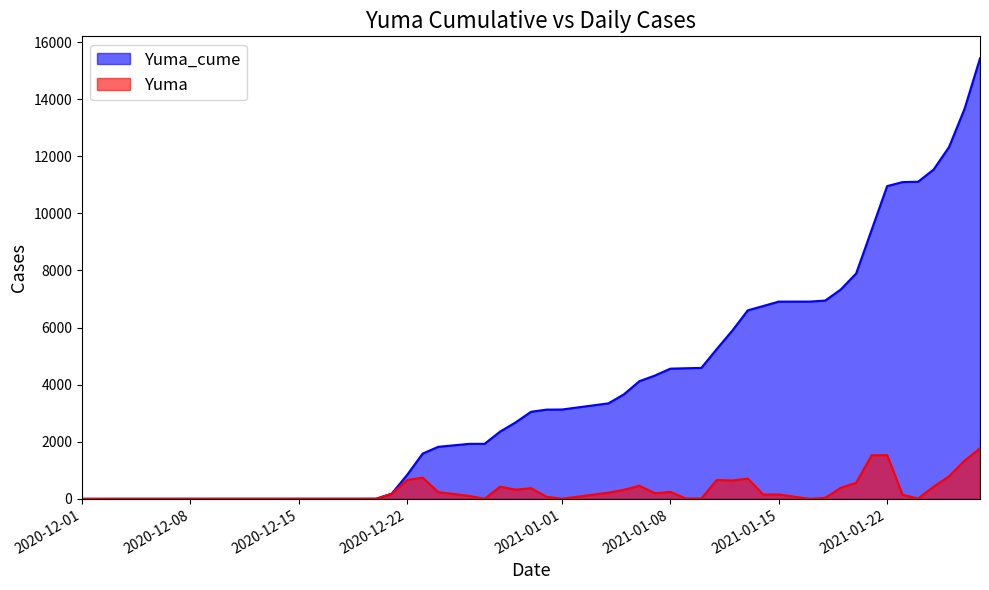

In Yuma, how many points are lower than both neighbors (excluding endpoints)?

9